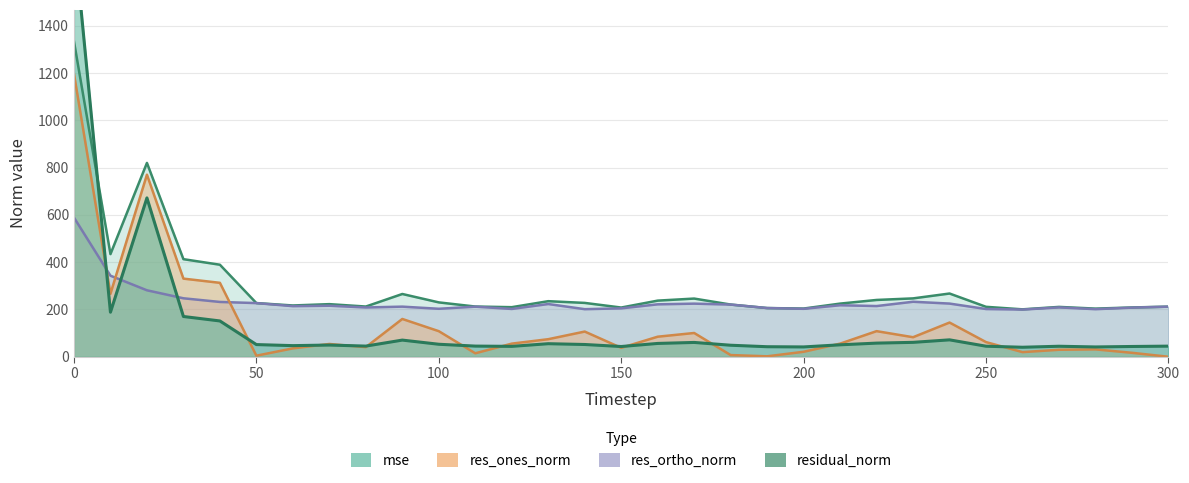

True or false: residual_norm has a value of 346.6 at 190.

False